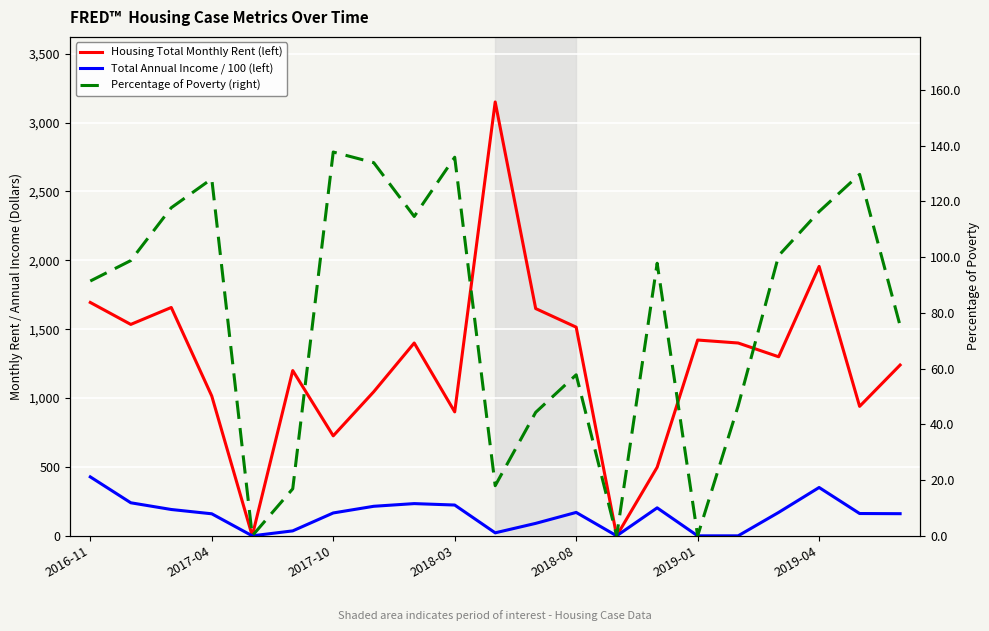

The value of Total Annual Income / 100 (left) at 13 is -149.0. True or false?

False